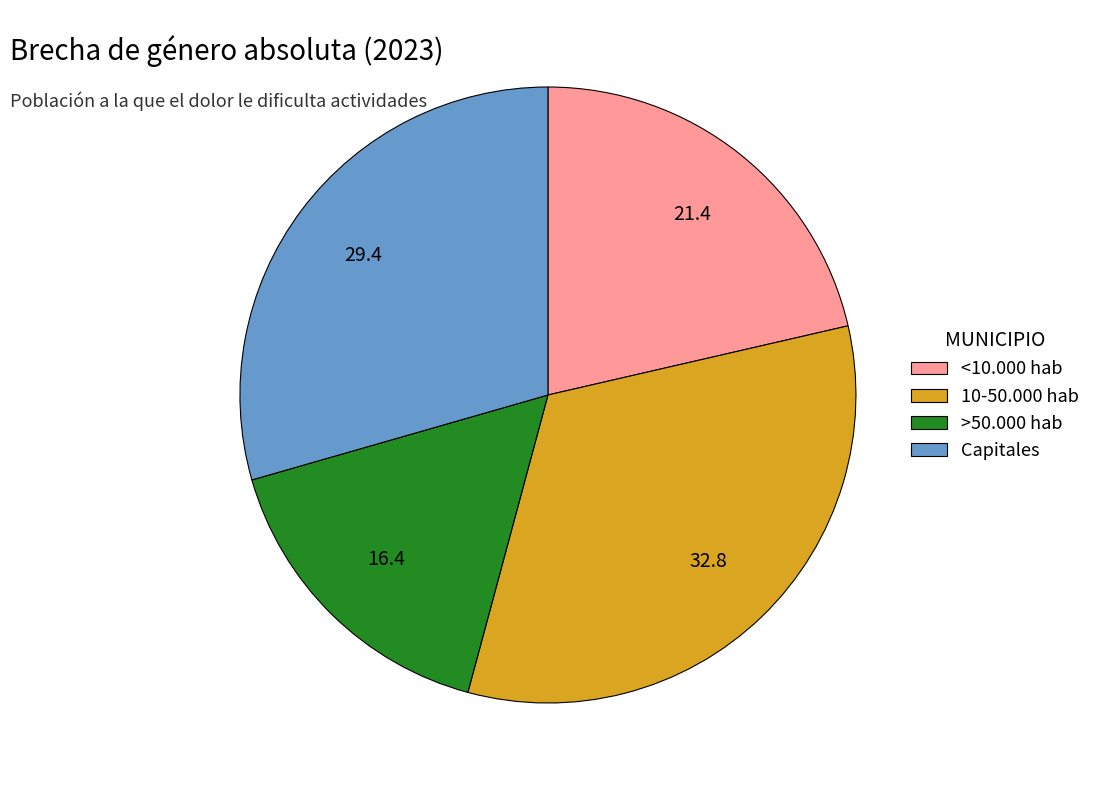

How many slices are in this pie chart?

4